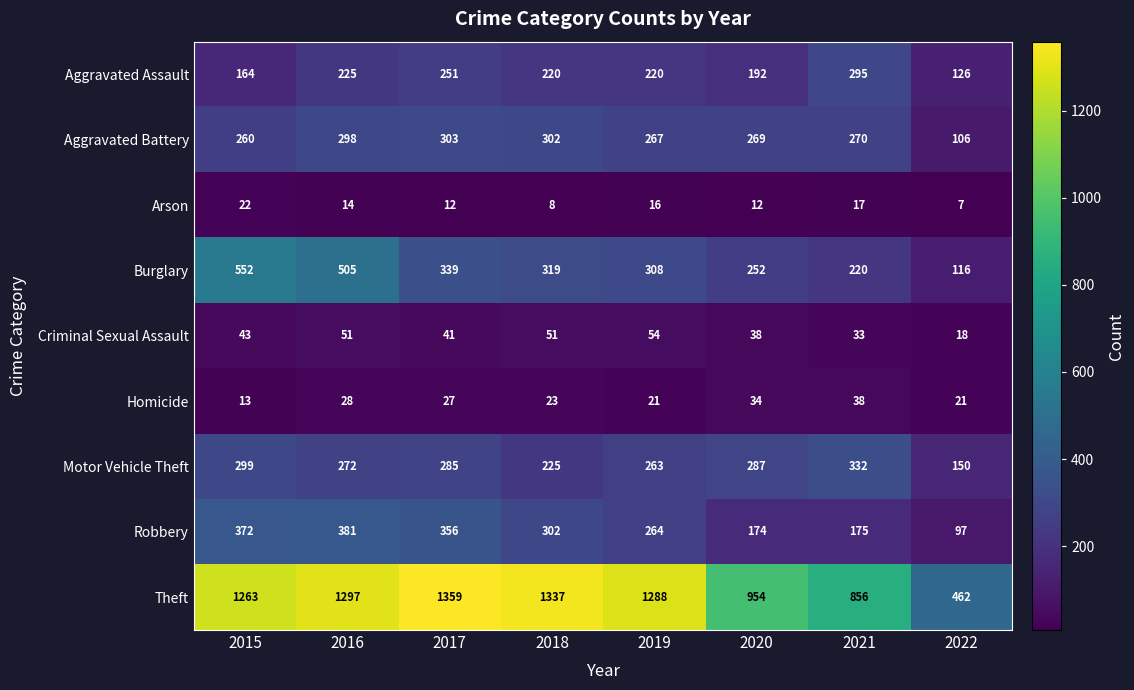

How many series are shown in this chart?

9